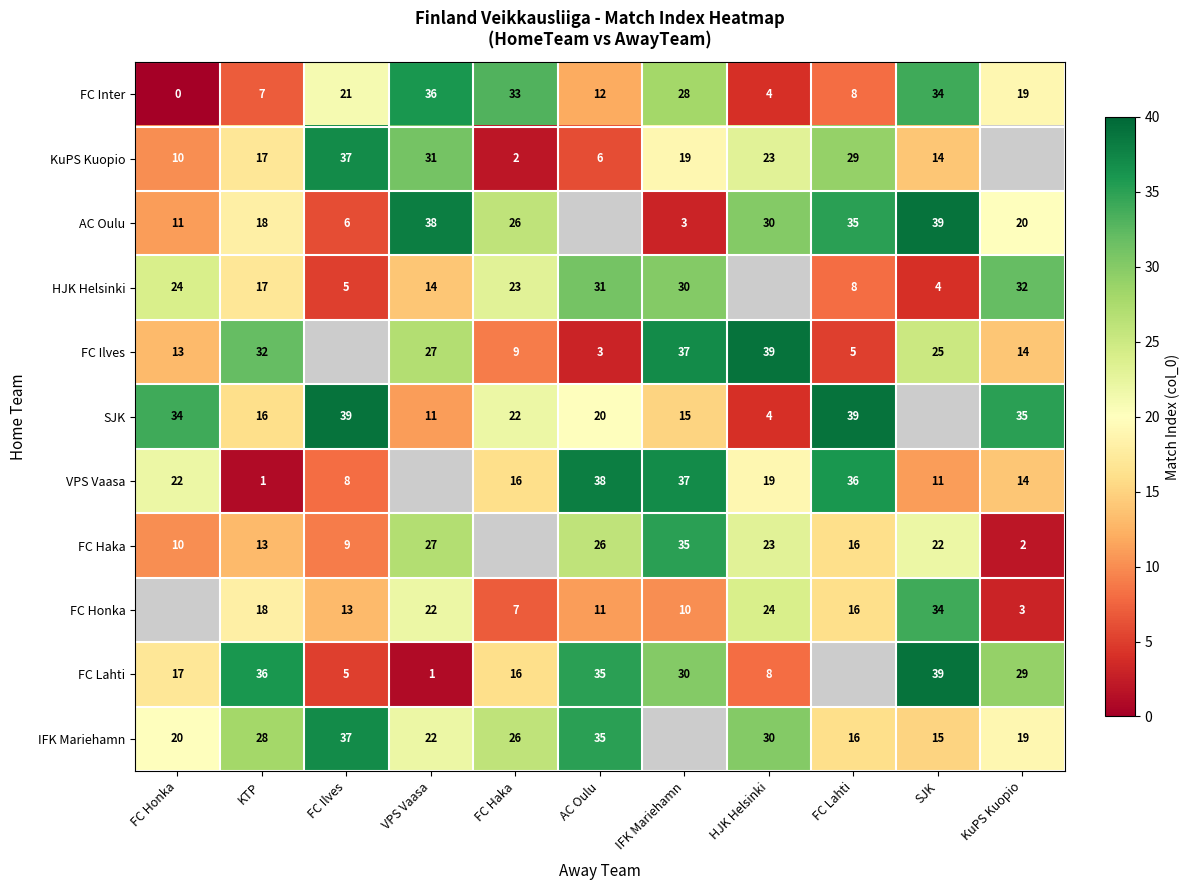

At which label is SJK closest to 21?

FC Haka